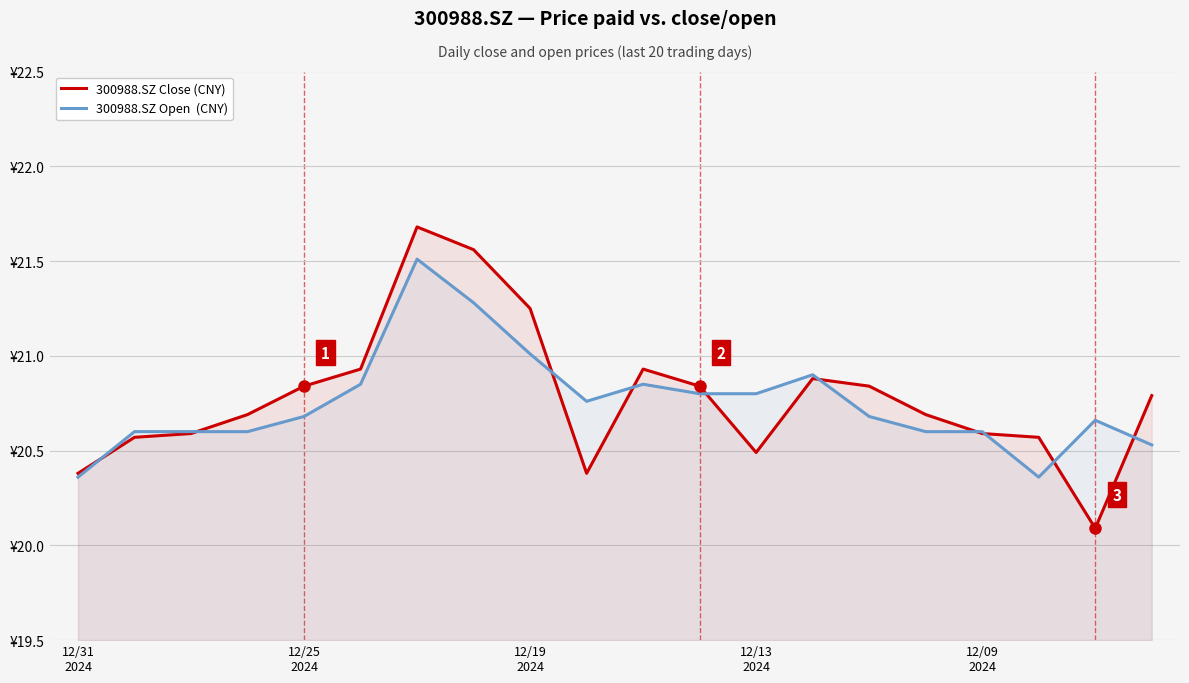

Reading left to right, what are all the values shown in this chart?

300988.SZ Close (CNY): 20.4	20.6	20.6	20.7	20.8	20.9	21.7	21.6	21.2	20.4	20.9	20.8	20.5	20.9	20.8	20.7	20.6	20.6	20.1	20.8
300988.SZ Open  (CNY): 20.4	20.6	20.6	20.6	20.7	20.9	21.5	21.3	21.0	20.8	20.9	20.8	20.8	20.9	20.7	20.6	20.6	20.4	20.7	20.5